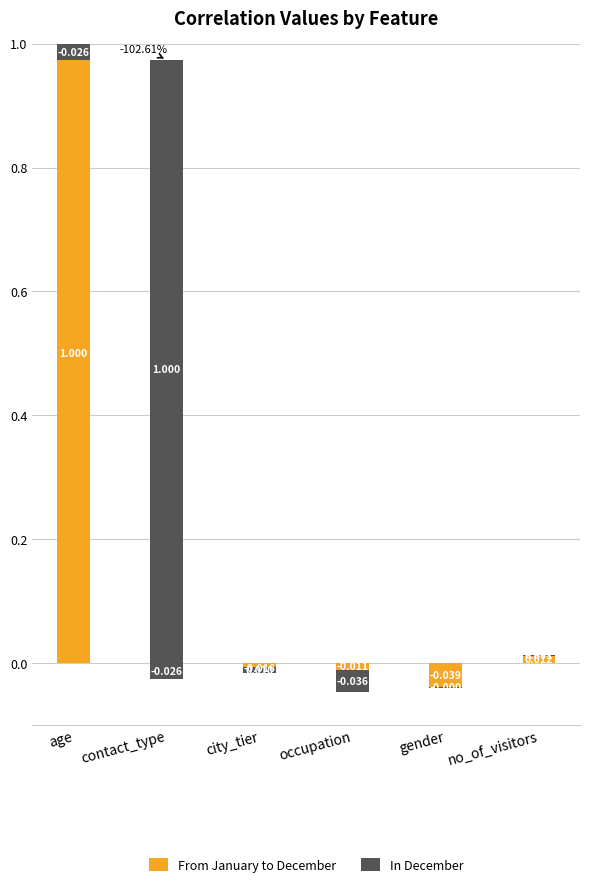

What position from the left is occupation?

4